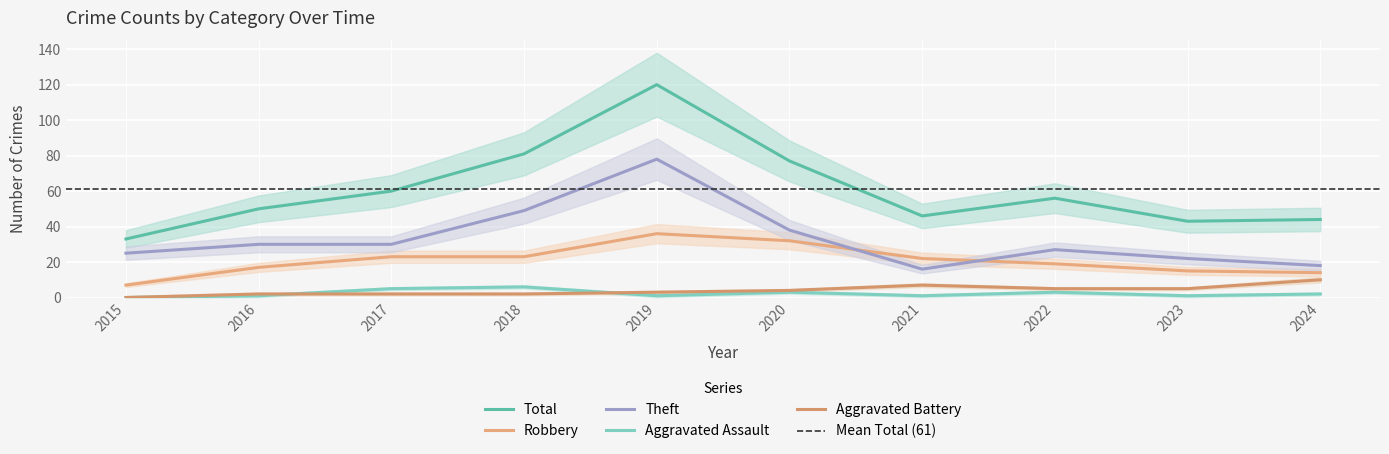

In Total, how many points are higher than both neighbors (excluding endpoints)?

2